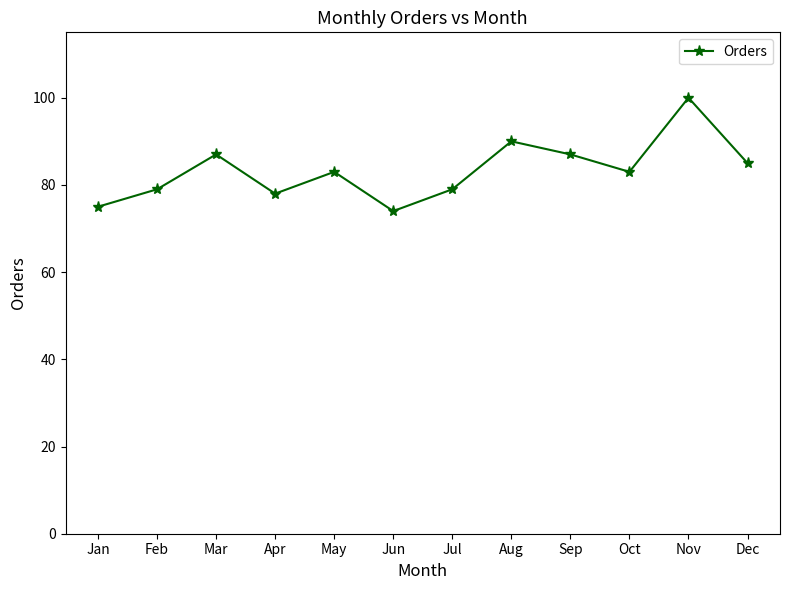

Is this an area chart (filled region under the line)?

No